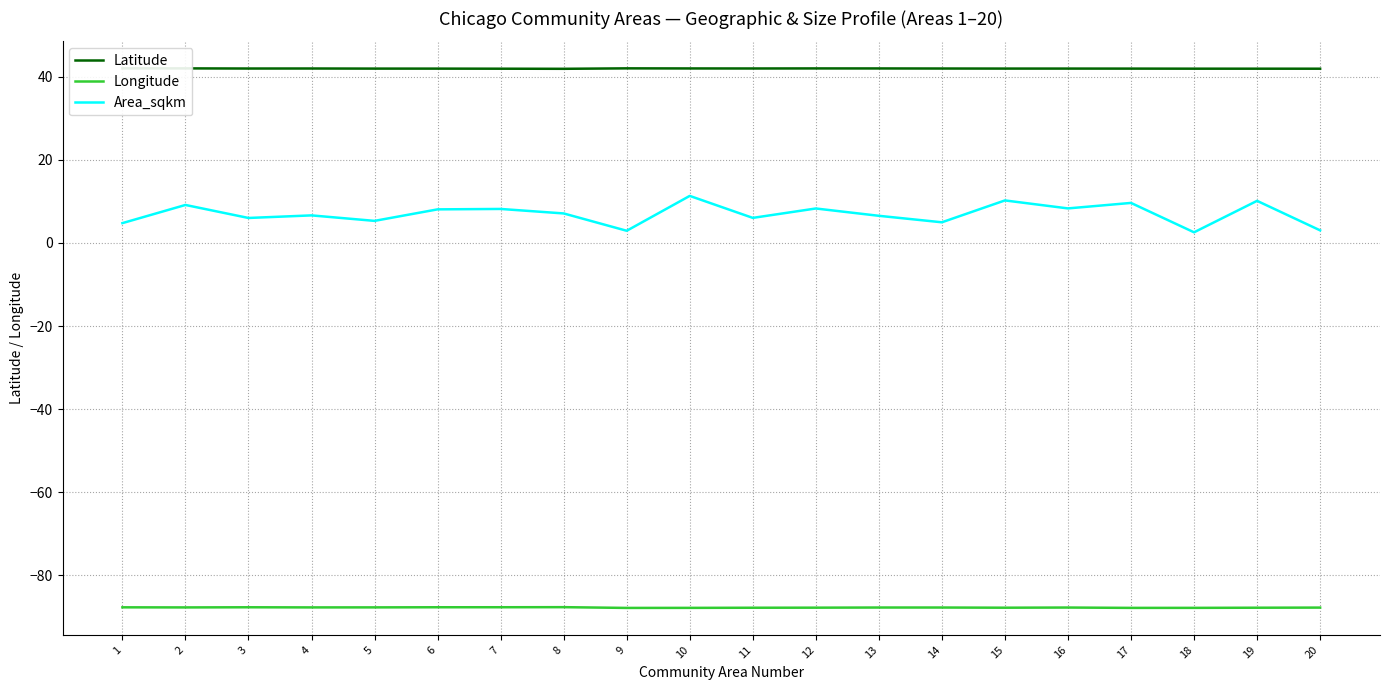

True or false: Area_sqkm has a value of 2.7 at 10.

False